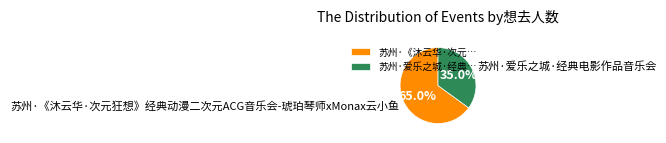

What portion of the pie excludes 苏州·《沐云华·次元狂想》经典动漫二次元ACG音乐会-琥珀琴师xMonax云小鱼?

35.0%